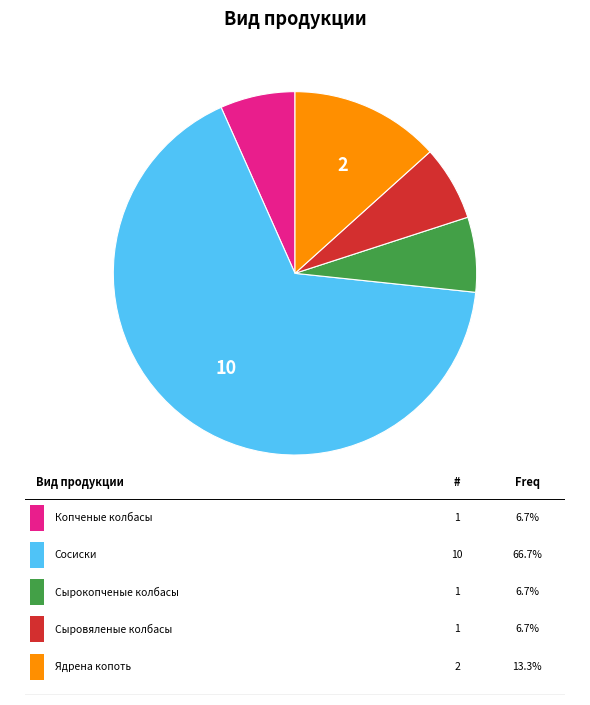

Is there any slice that represents more than half of the pie?

Yes